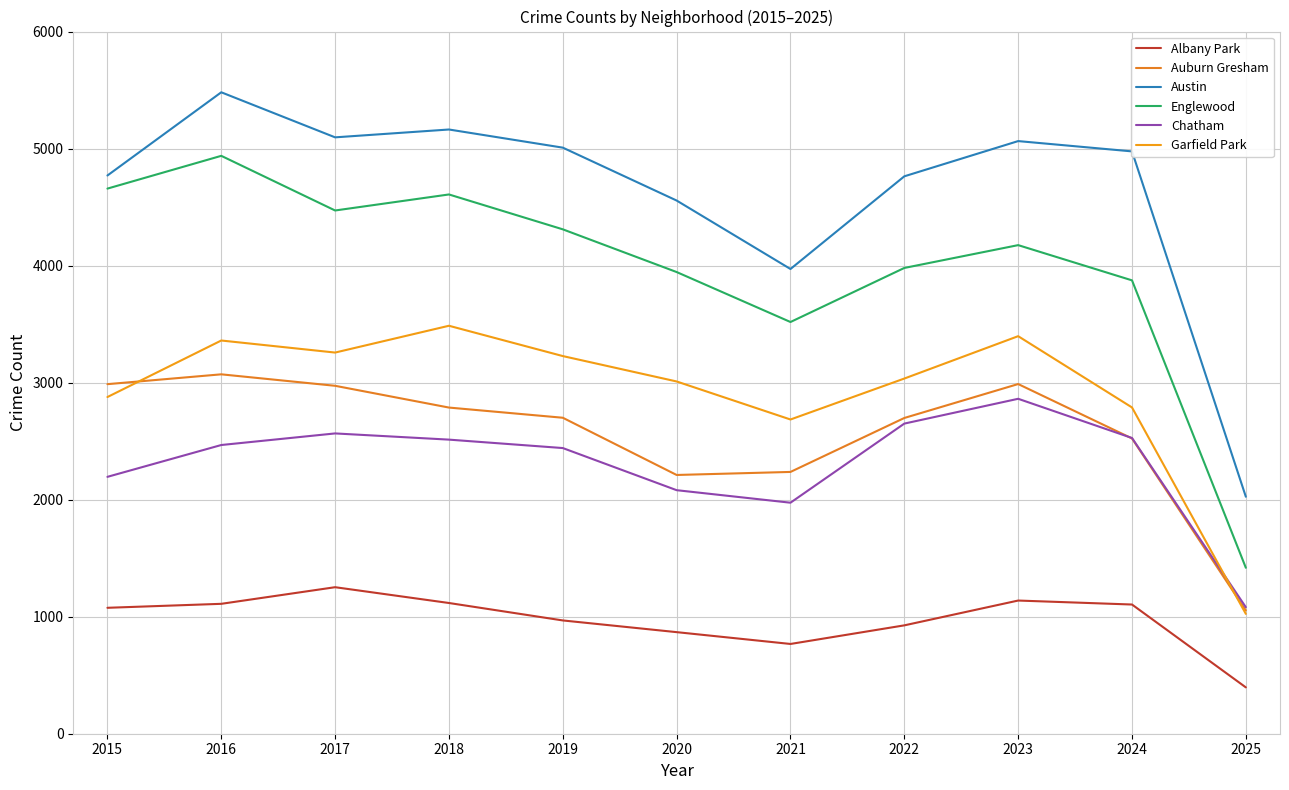

How many lines are shown in the chart?

6